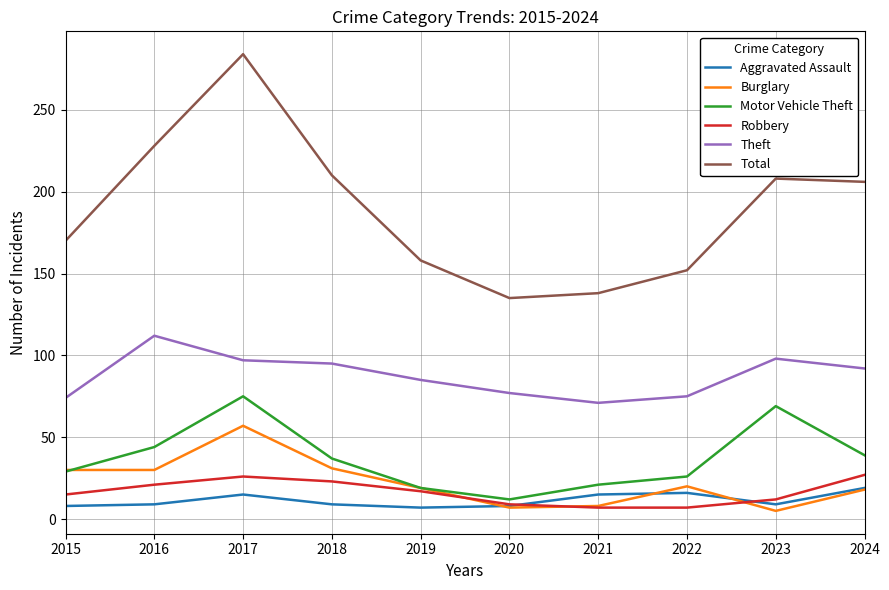

How many lines are shown in the chart?

6